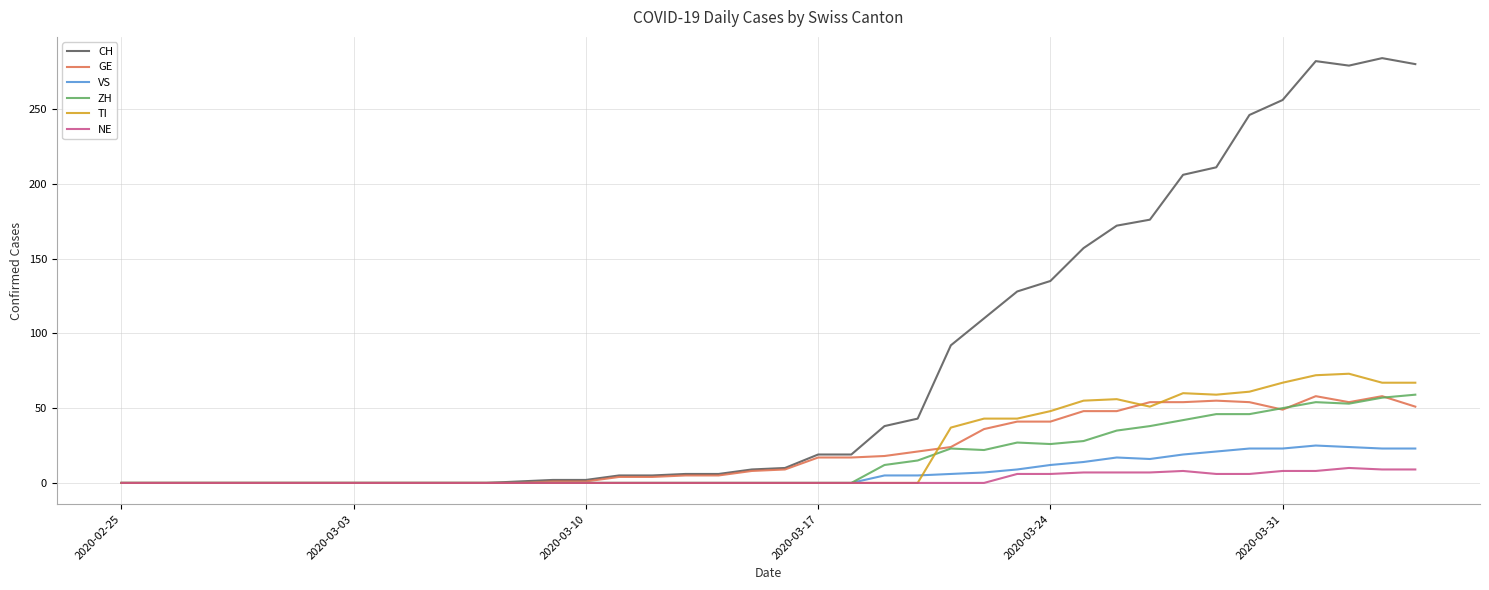

Which series has the largest range (max minus min)?

CH